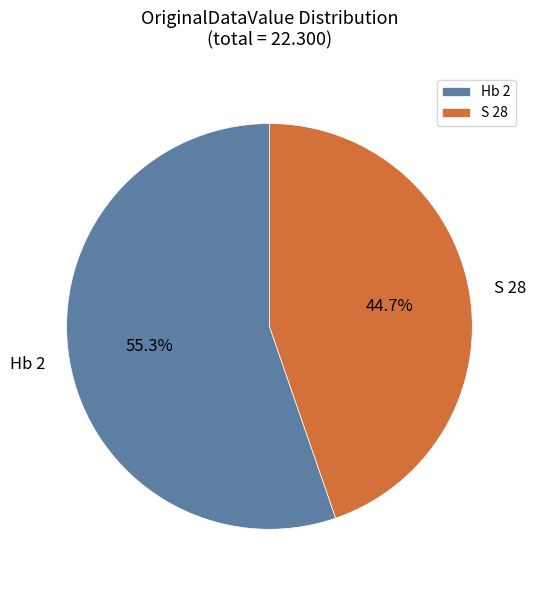

What percentage is the Hb 2 slice, to the nearest percent?

55%